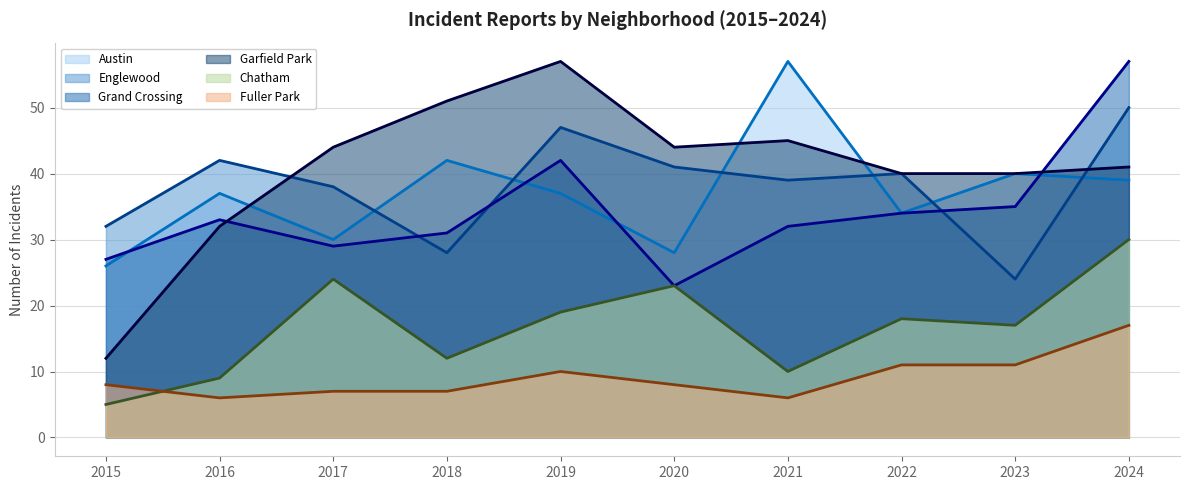

Which has a higher value, 2019 or 2015?

2019